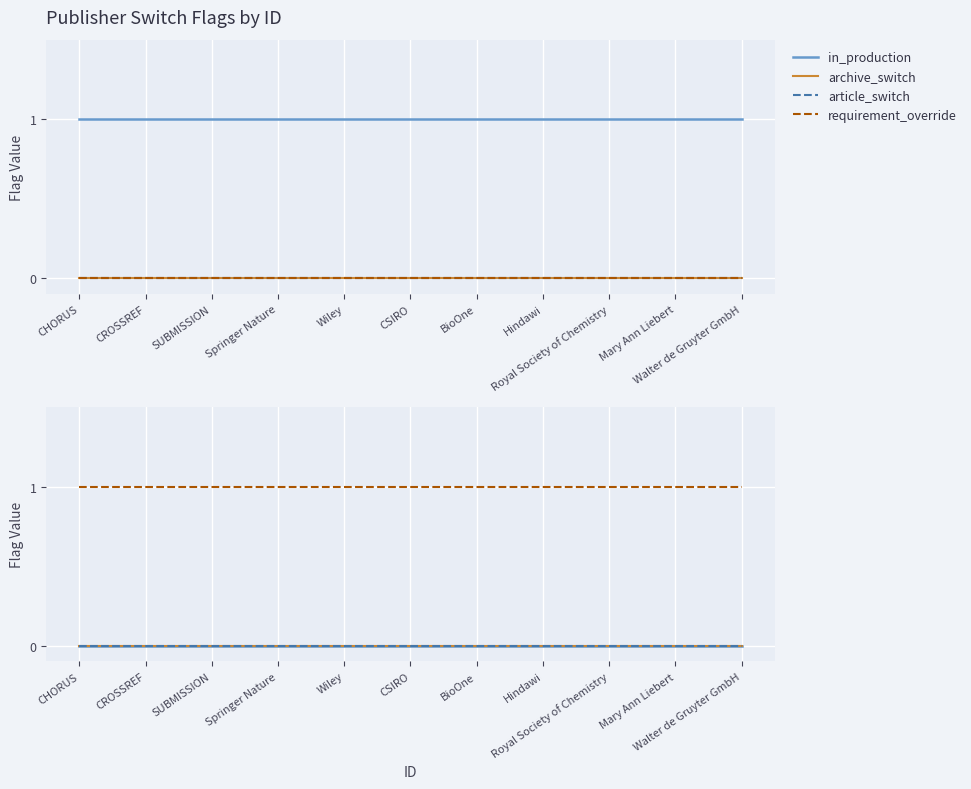

Which series has the largest total across all categories?

in_production